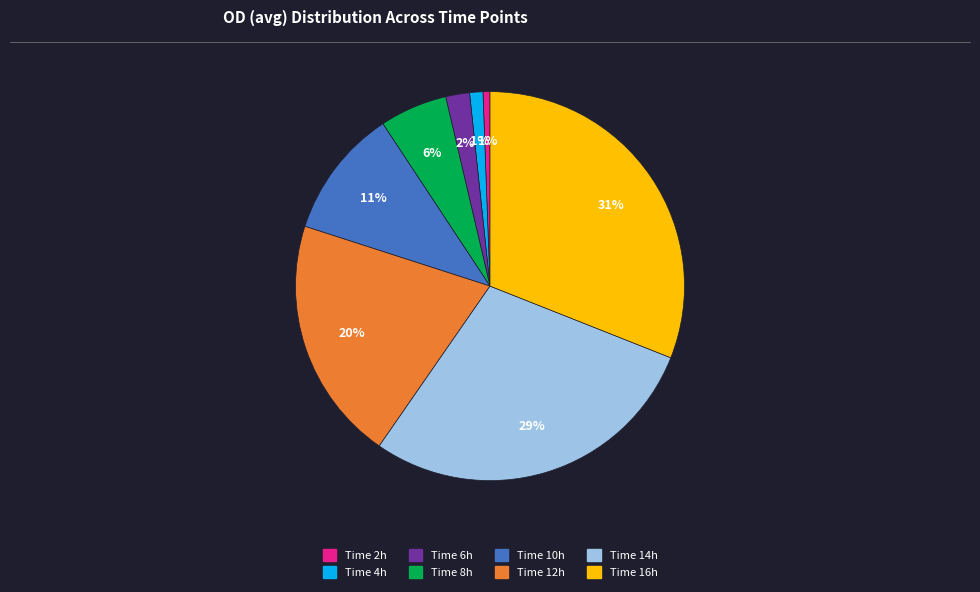

Does any single category account for the majority?

No